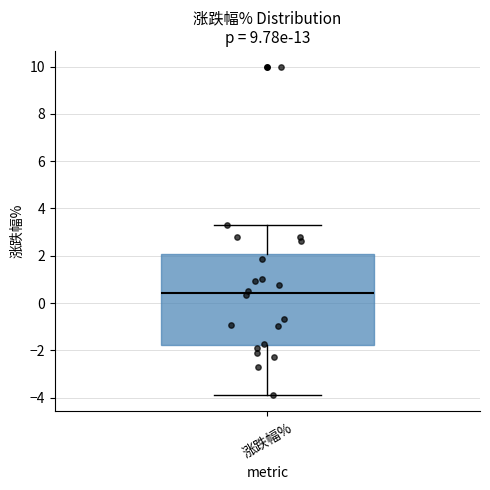

Read this box plot against the y-axis: the position of the median line, the range covered by the box, and the ends of both whiskers. The values are not printed on the chart, so give them approximately, as read against the axis.

median 0.4, box -1.8 to 2.0, whiskers -3.8 to 3.2